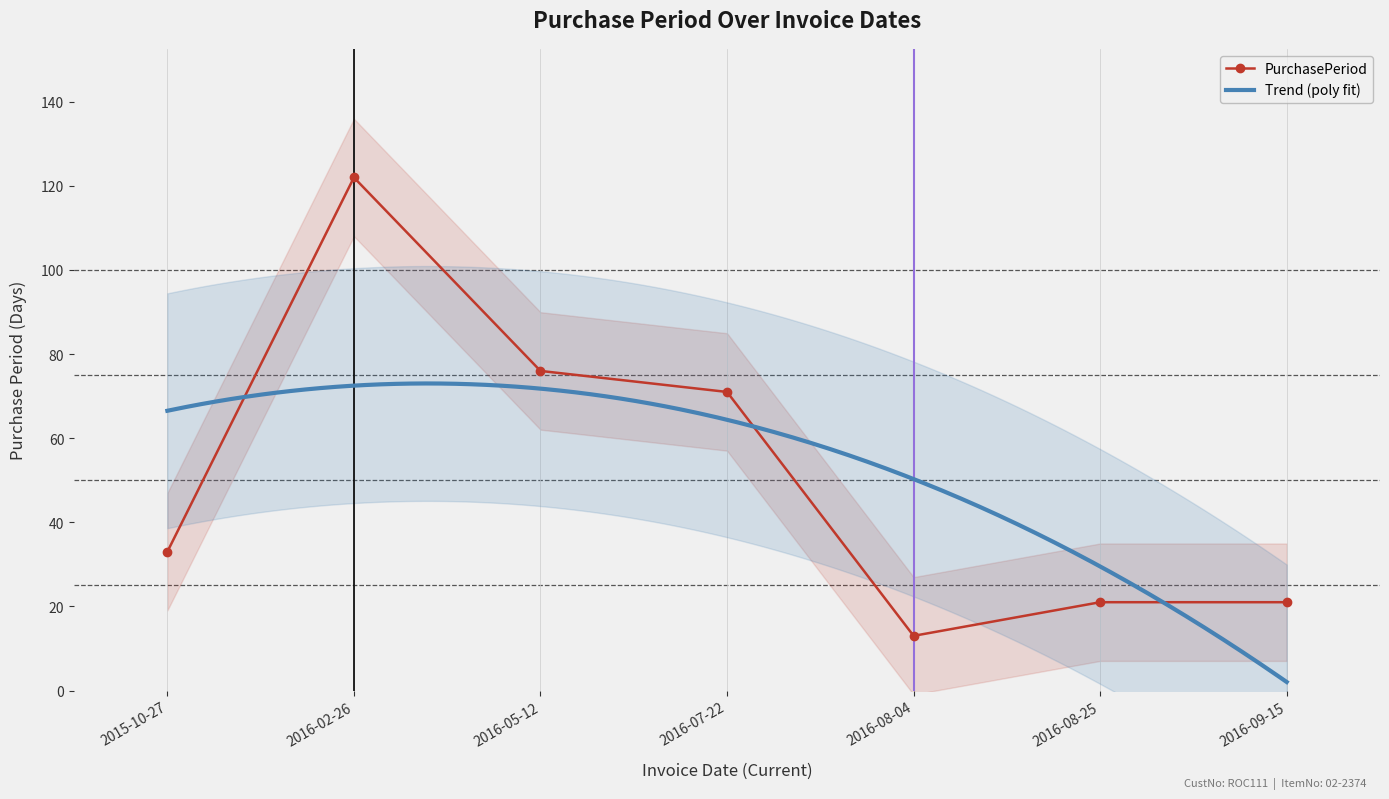

Reading left to right, what are all the values shown in this chart?

33	122	76	71	13	21	21